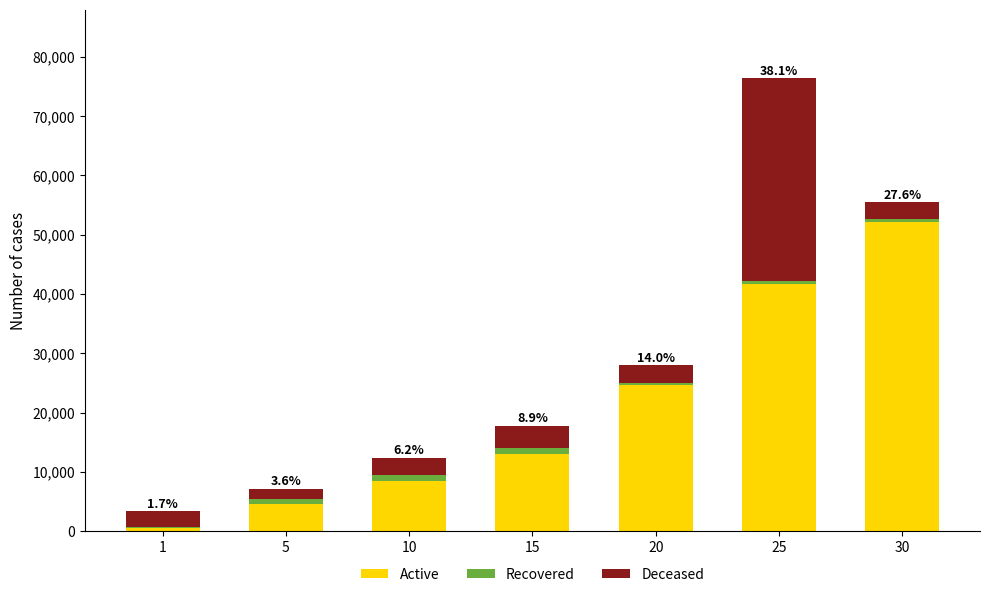

Reading right to left, list the values for the Active series.

30=52220	25=41630	20=24710	15=13060	10=8430	5=4660	1=630